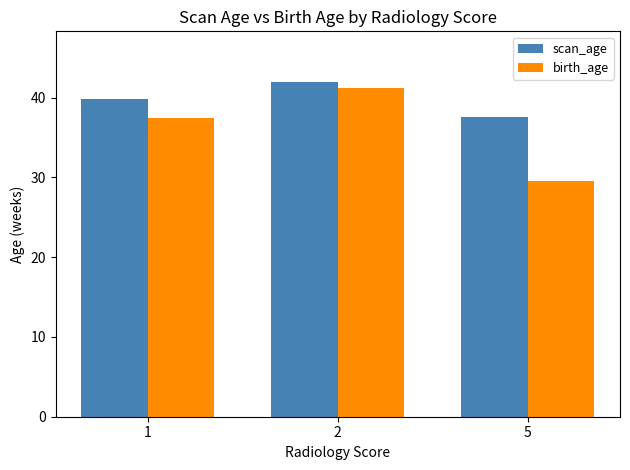

What are all the series names shown in the legend?

scan_age, birth_age